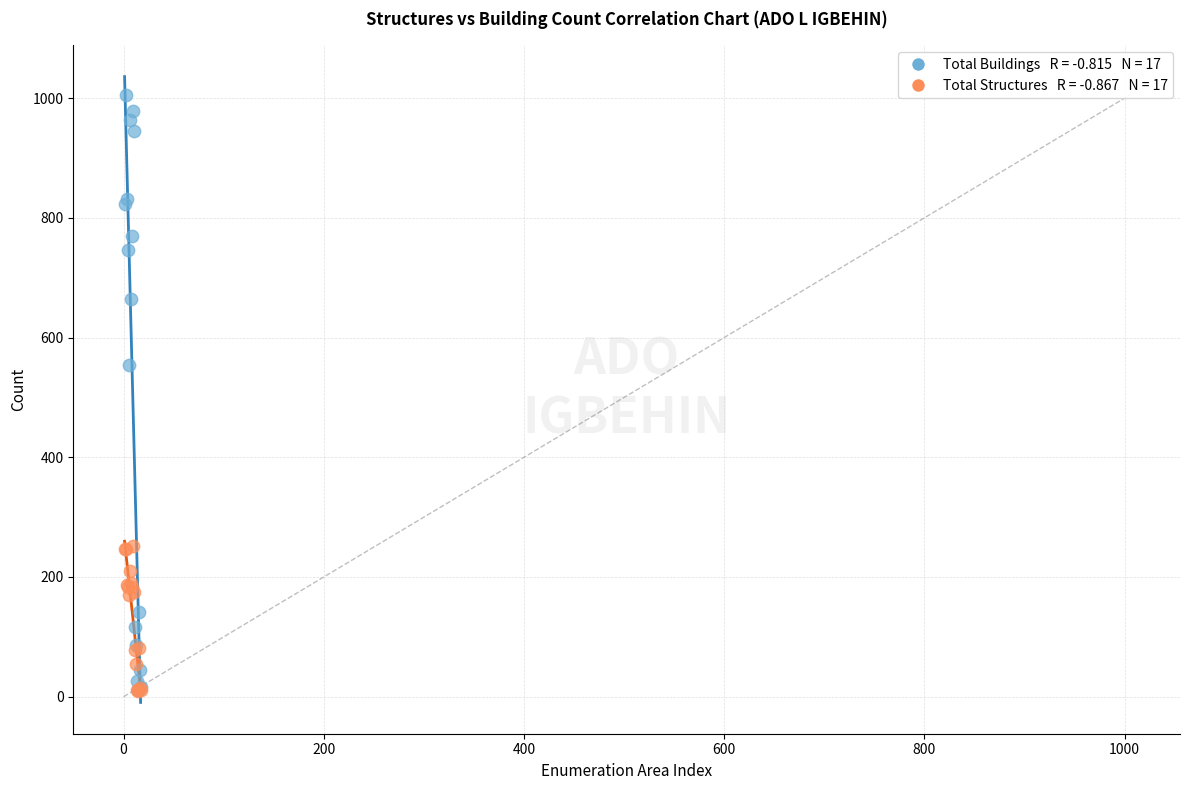

Across all series, what Y value is closest to 507?

554